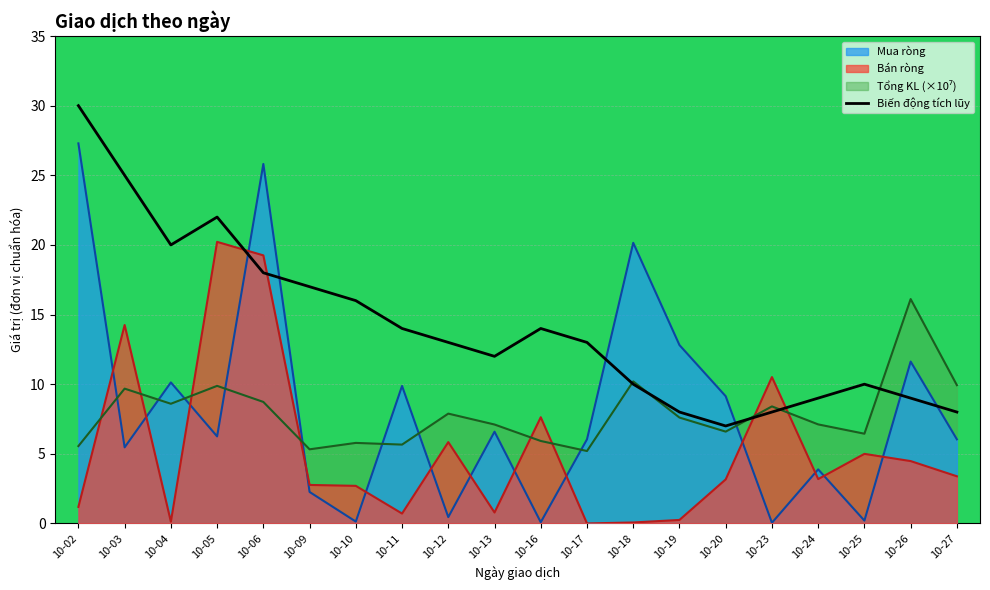

At which label is Tổng KL closest to 10?

10-27